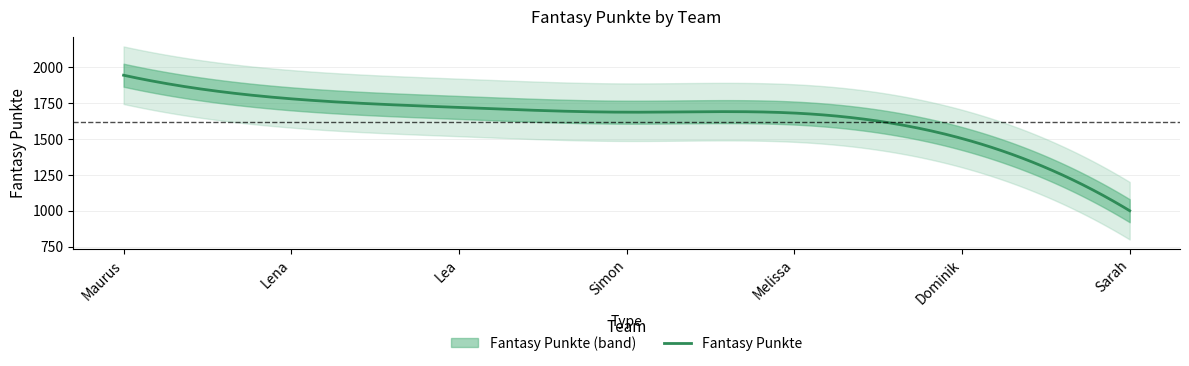

Where is the data nearest to the value 1472?

Dominik